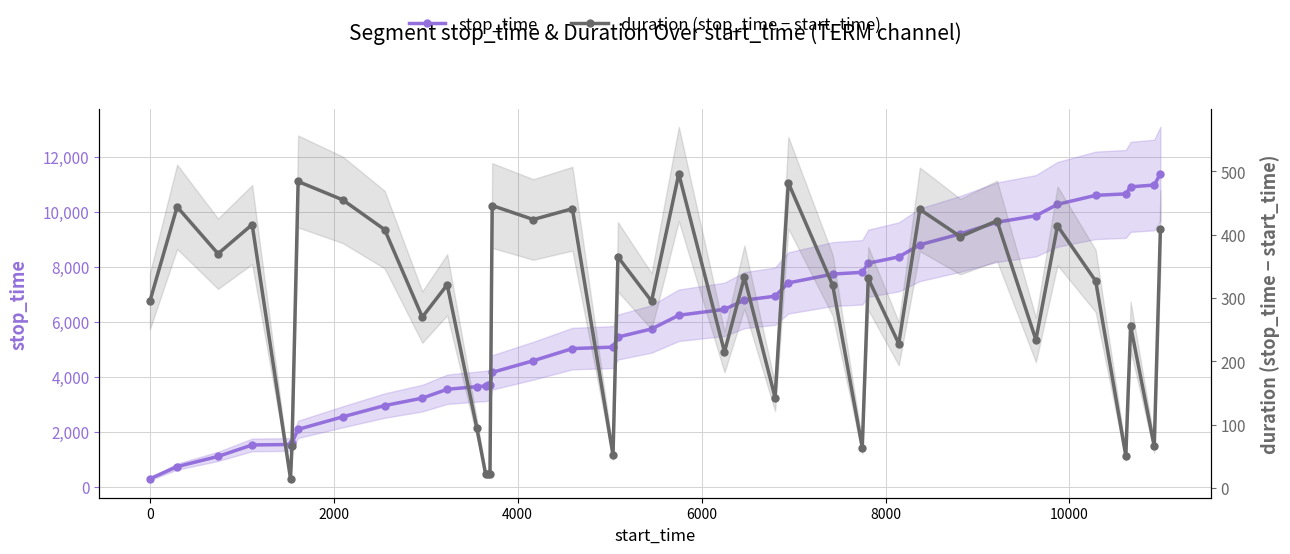

True or false: duration (stop-start) and stop_time intersect in this chart.

False